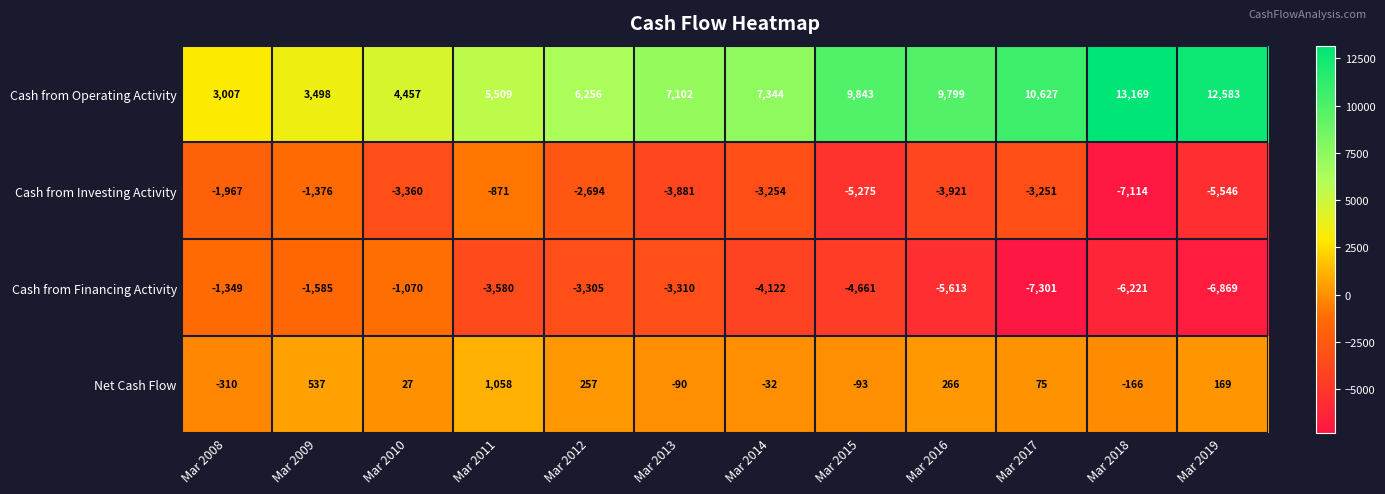

At which category is the sum across all series the highest?

Mar 2011